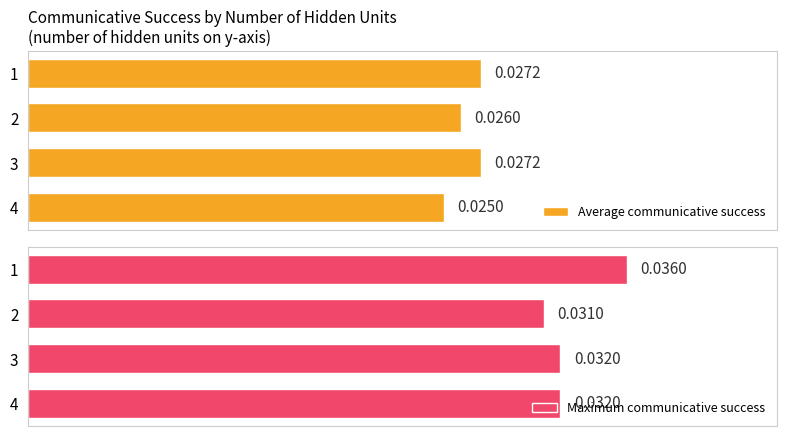

Rank the series by their average value, from highest to lowest.

Maximum communicative success, Average communicative success